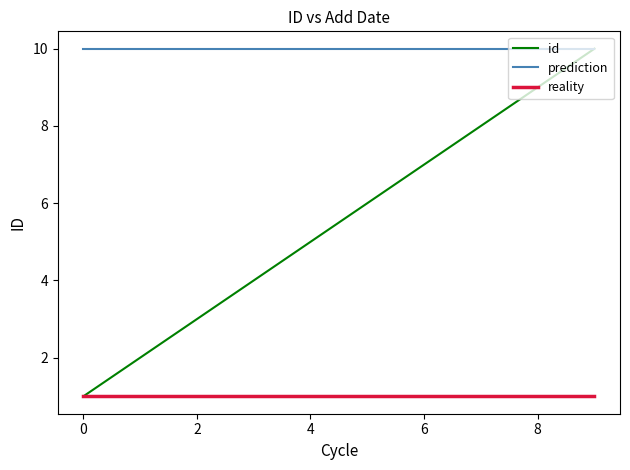

The value of id at 0 is 1. True or false?

True